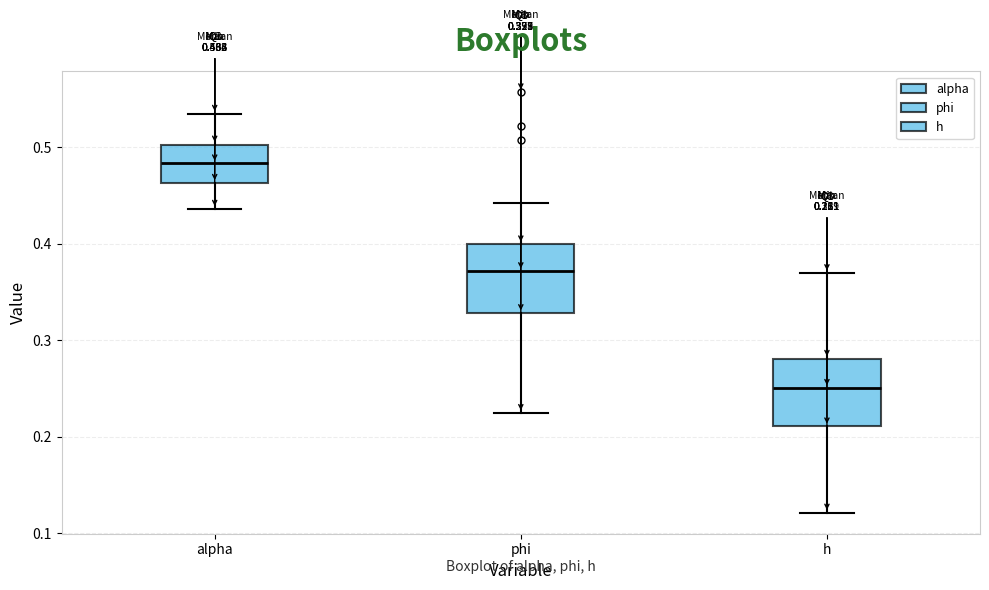

Which box has the highest median line?

alpha